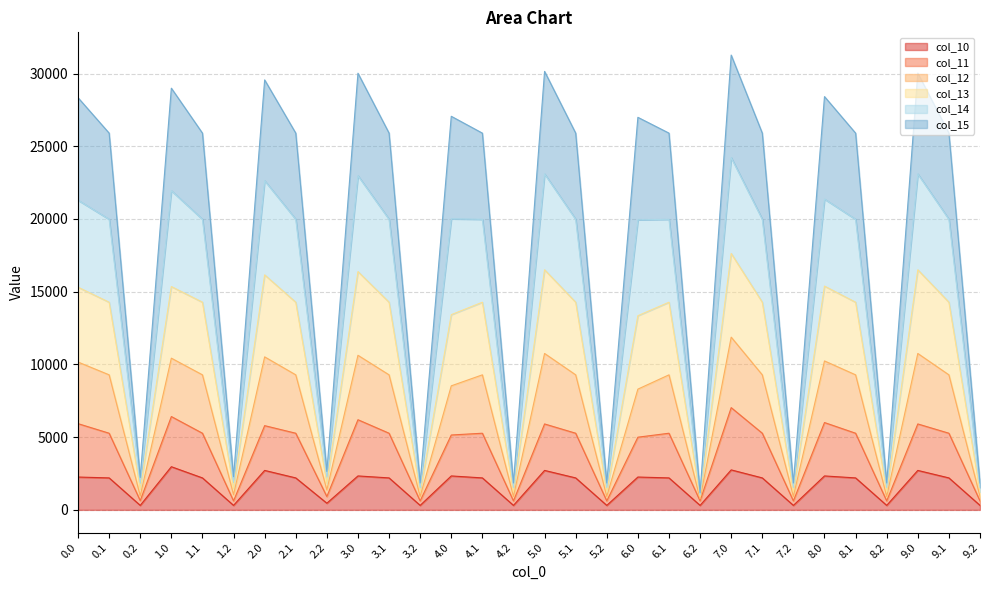

What is the maximum value shown in the chart?

31268.0